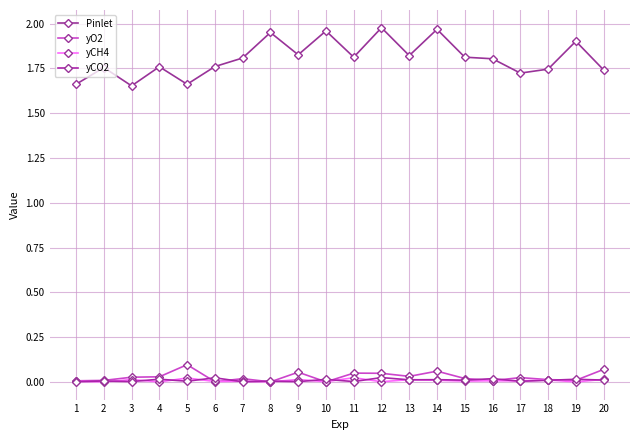

What is the value of the yO2 point at the 9th from the left?

0.1